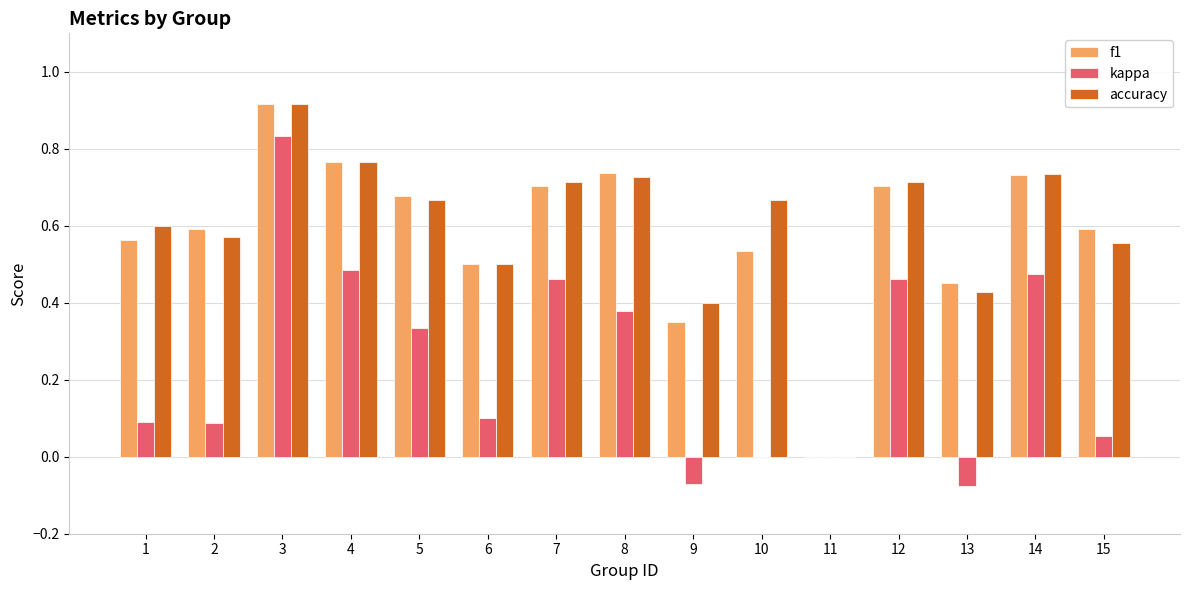

How many distinct data groups are displayed?

3